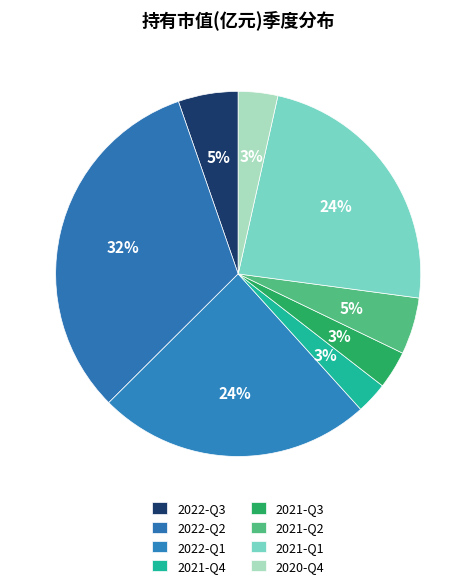

Combined, what portion of the pie is 2020-Q4 and 2021-Q3?

6.8%